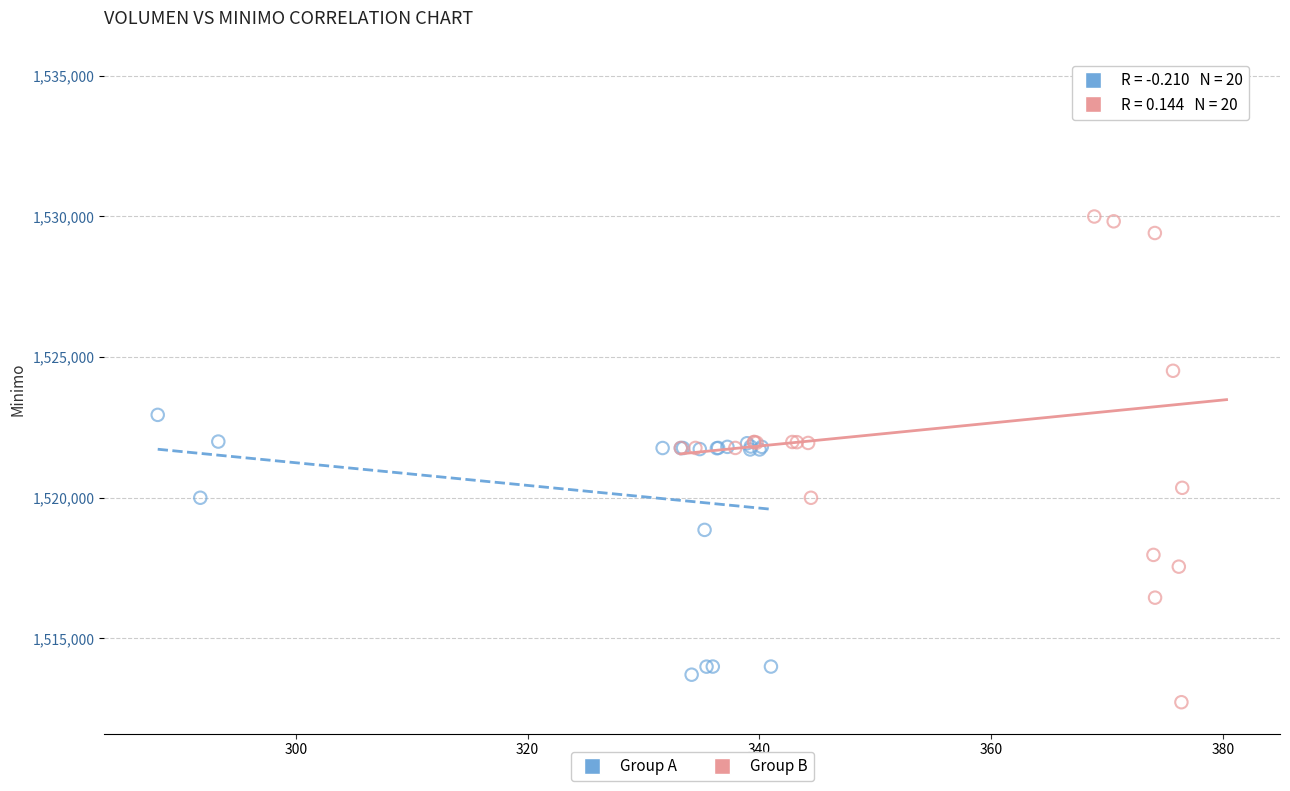

Which series has the widest spread of Y values?

Group B